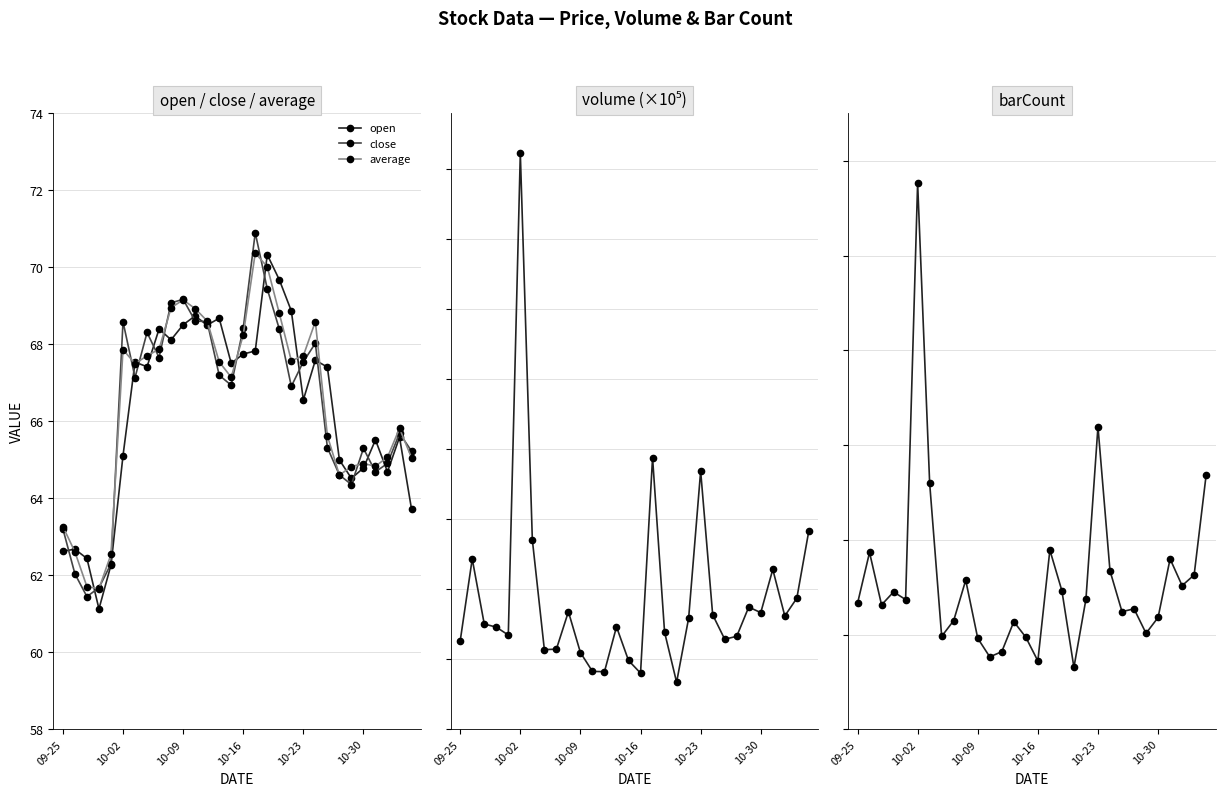

What is the maximum value for open?

70.3